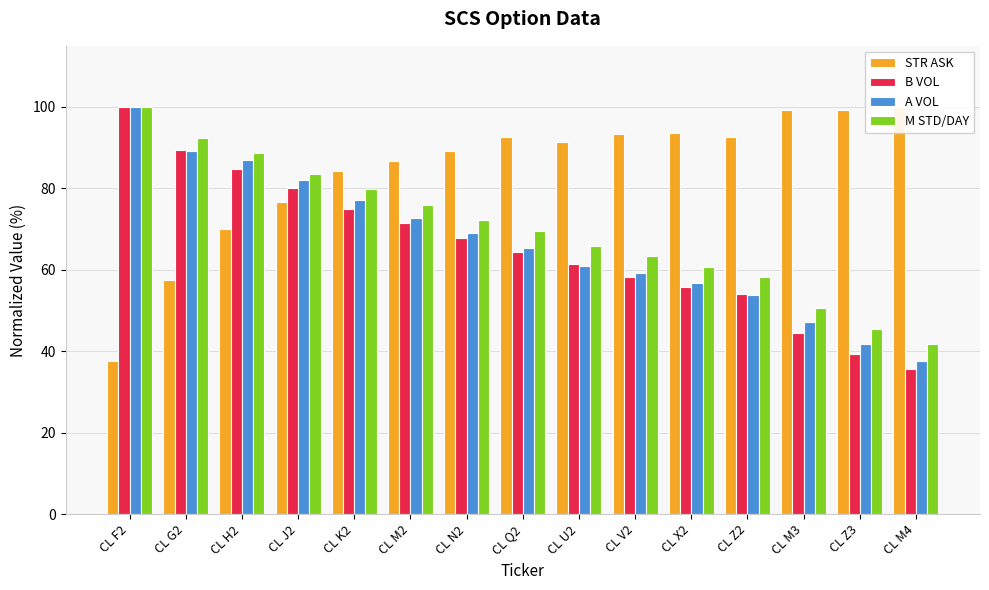

At how many categories does at least one series exceed 52?

15